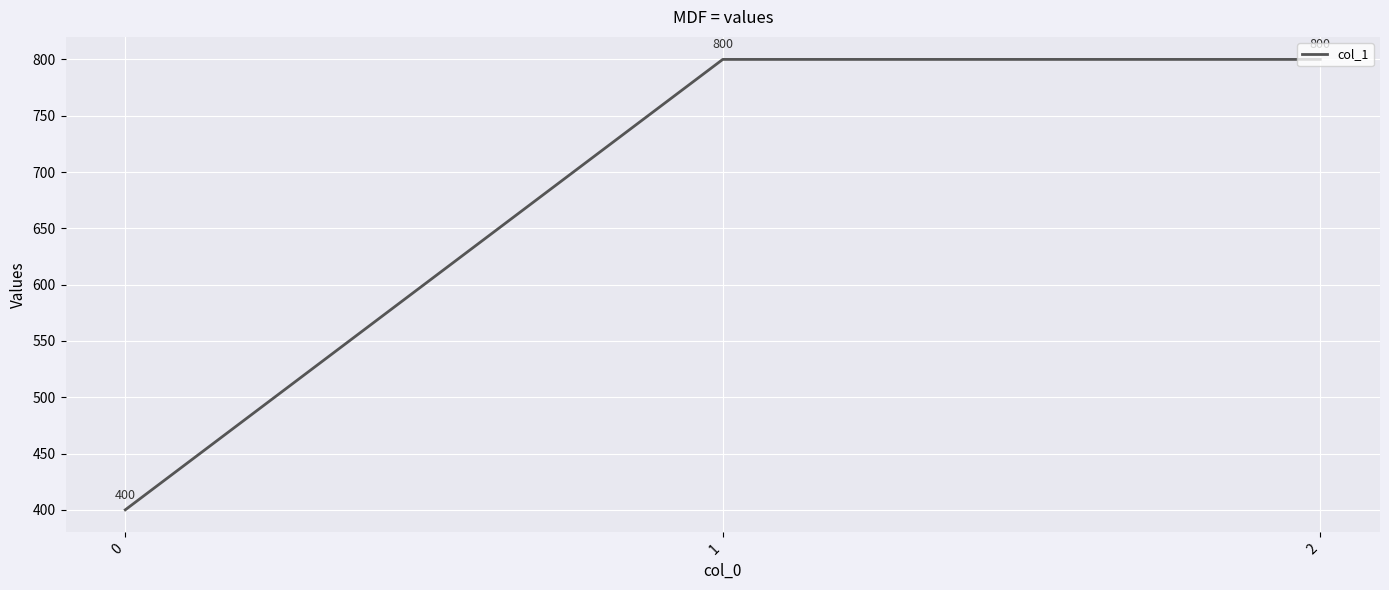

Reading left to right, list all the values displayed in this chart.

0=400	1=800	2=800